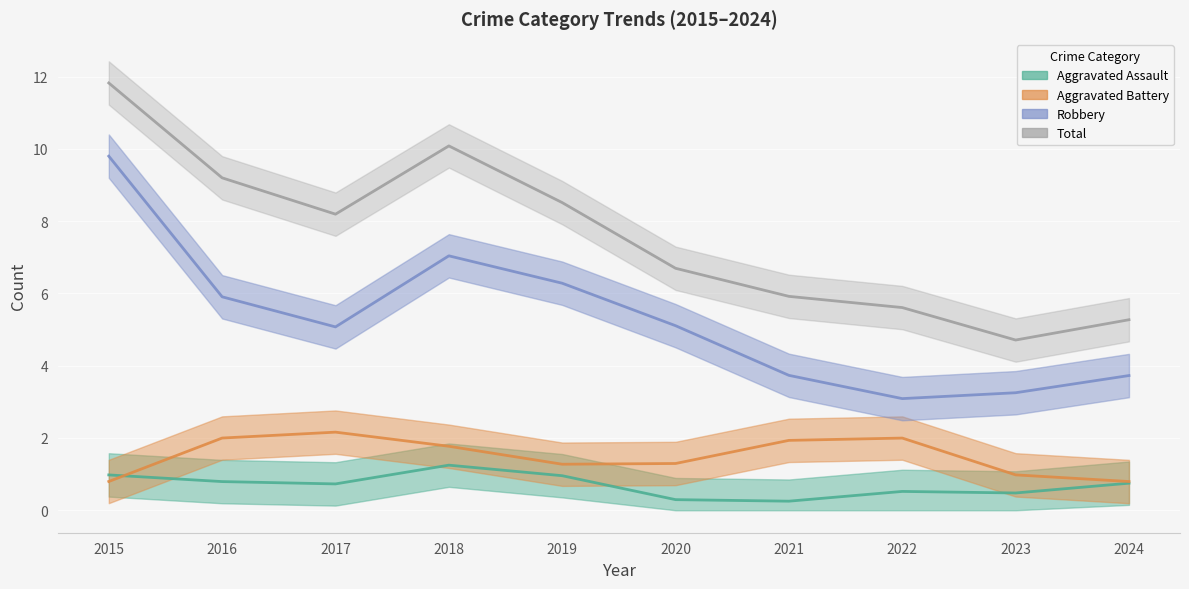

Does the chart display data point markers on the line(s)?

No